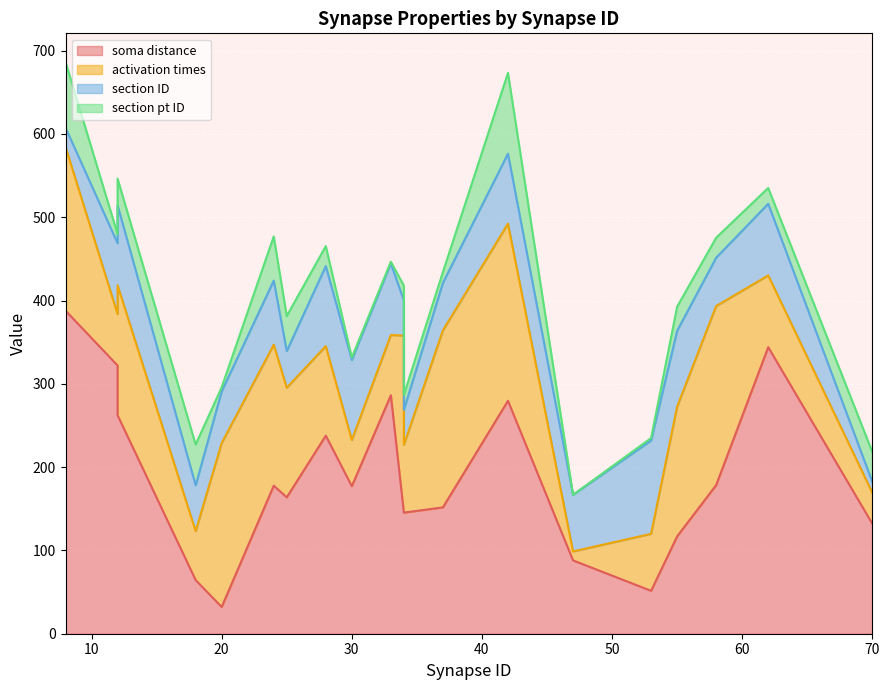

Is it true that soma distance equals 34.6 at 34?

False